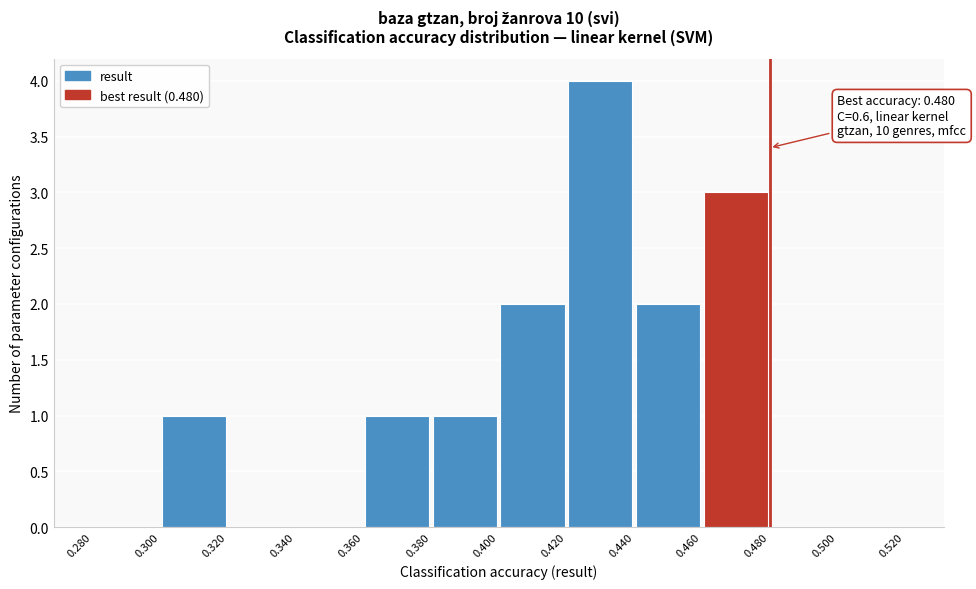

Over which range of the x-axis is the bar tallest?

0.420 to 0.440